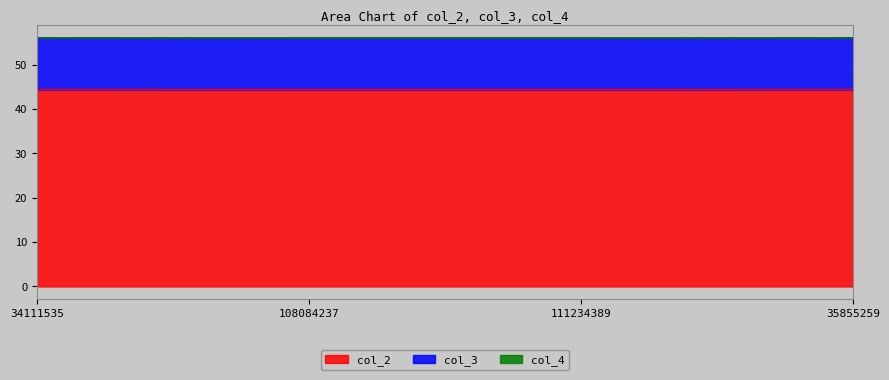

Which series has the largest range (max minus min)?

col_2